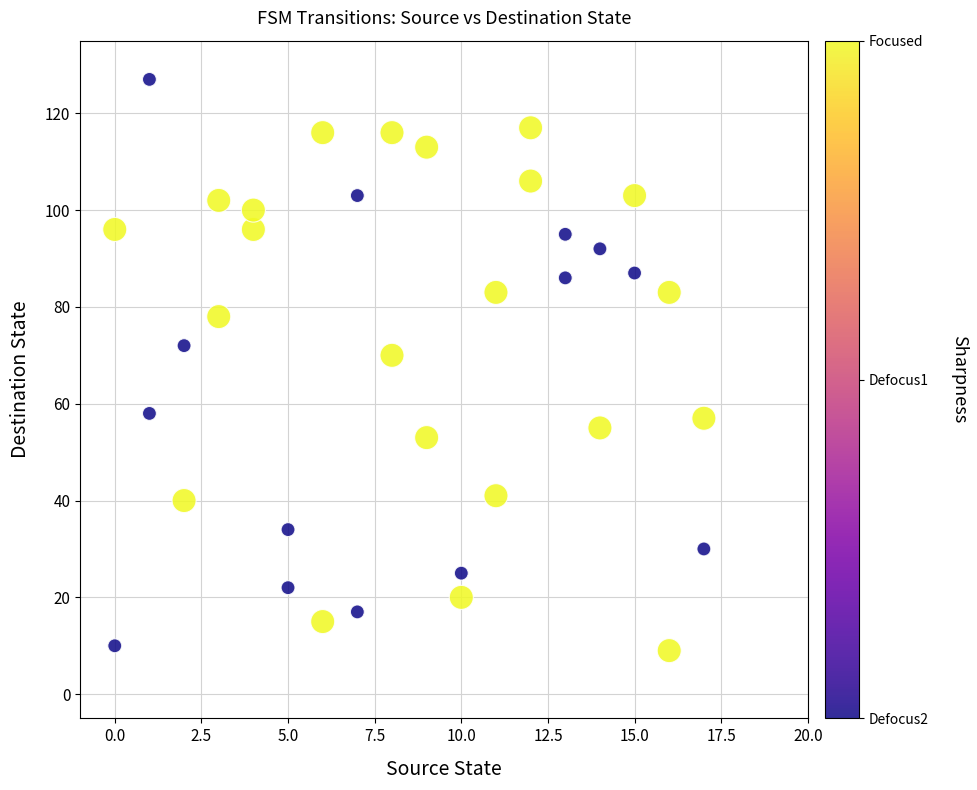

What is the range of X values (max minus min)?

17